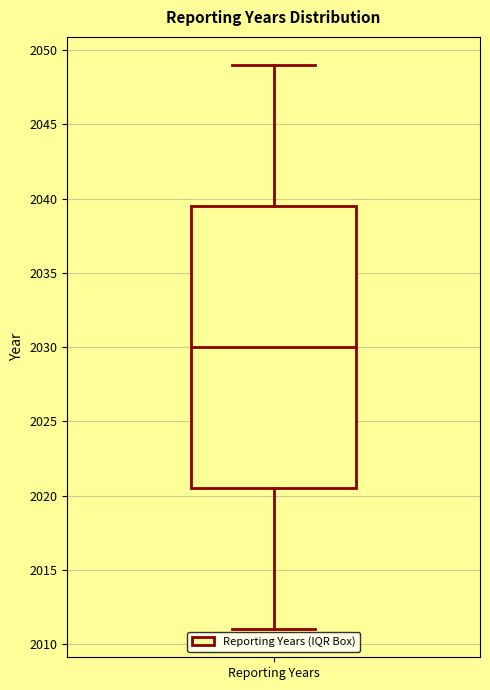

Where does the upper whisker of the box for Reporting Years end on the y-axis? The values are not printed on the chart, so give them approximately, as read against the axis.

2049.0